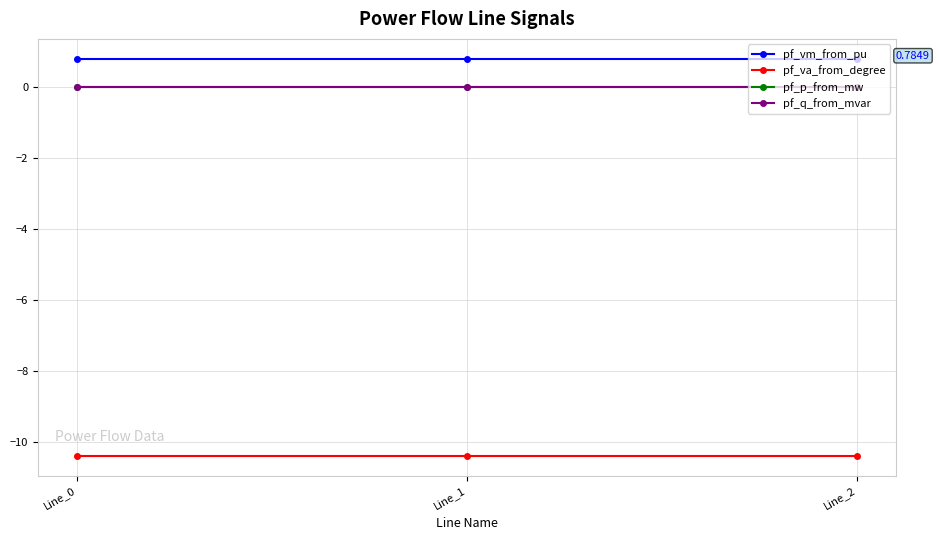

What is the value of the pf_va_from_degree point at the 3rd from the left?

-10.4